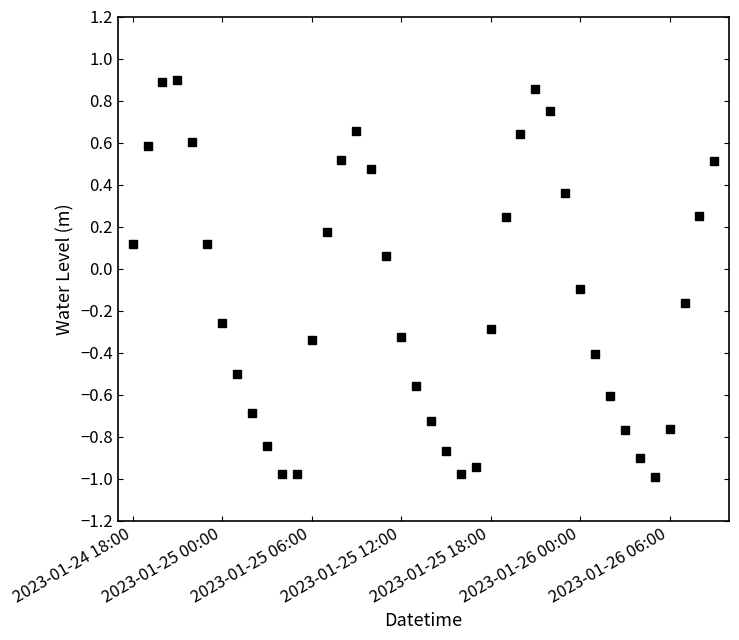

How many negative values are there?

22